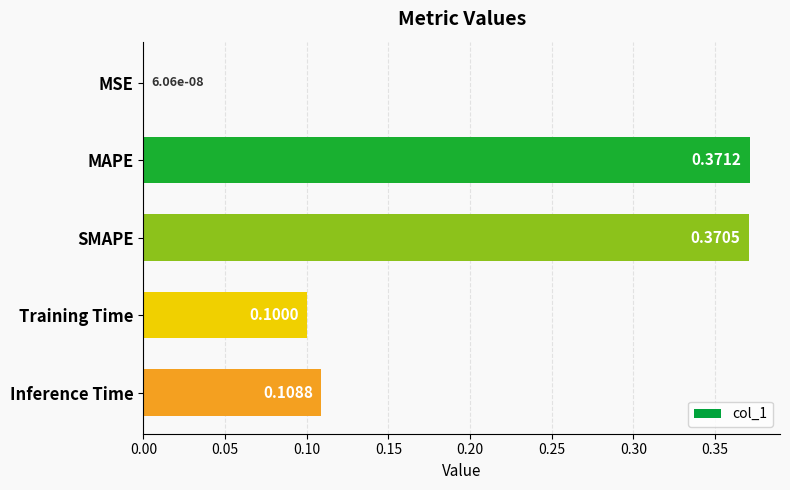

Where is the data nearest to the value 0?

MSE